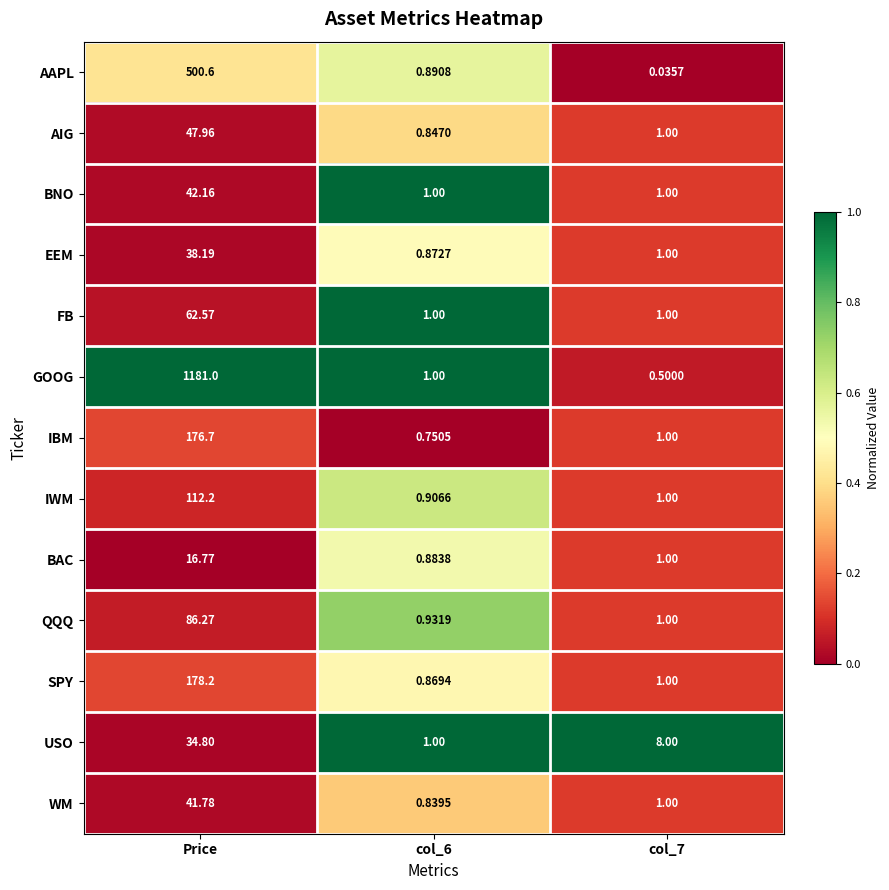

What is the total value across all series at col_7?

18.5